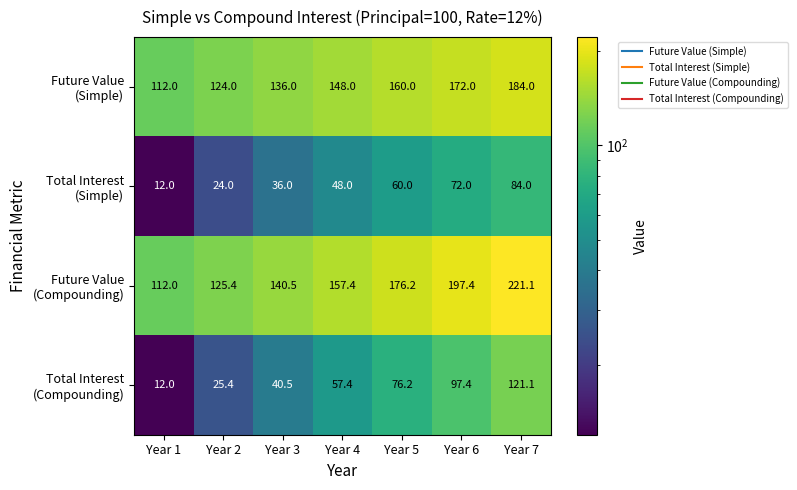

What is the difference between the highest and lowest values at Year 6?

125.4